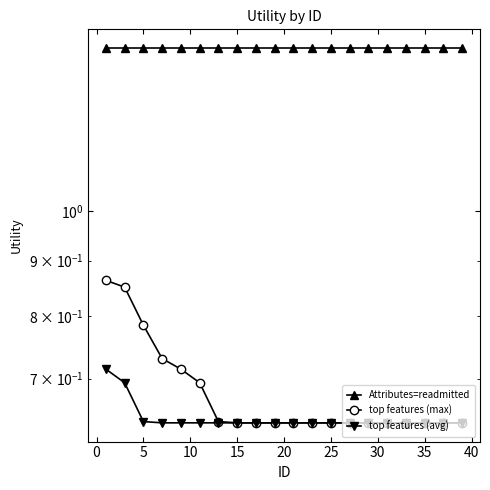

What are all the series names shown in the legend?

Attributes=readmitted, top features (max), top features (avg)